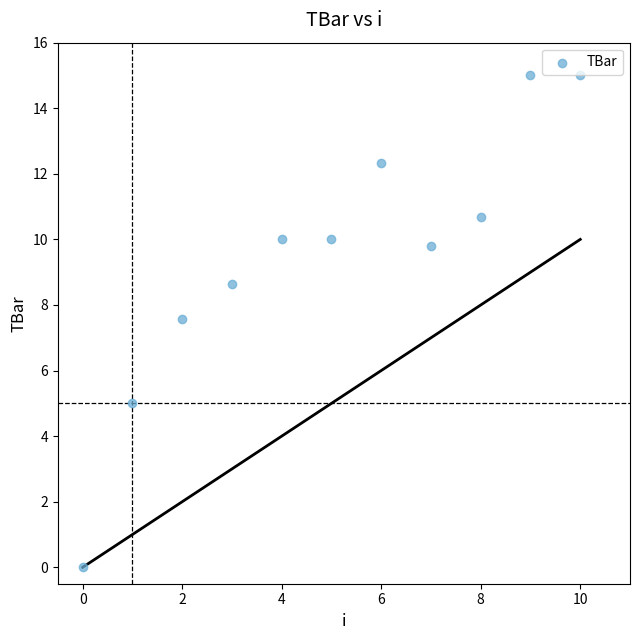

What Y value in the scatter plot is closest to 7?

7.6